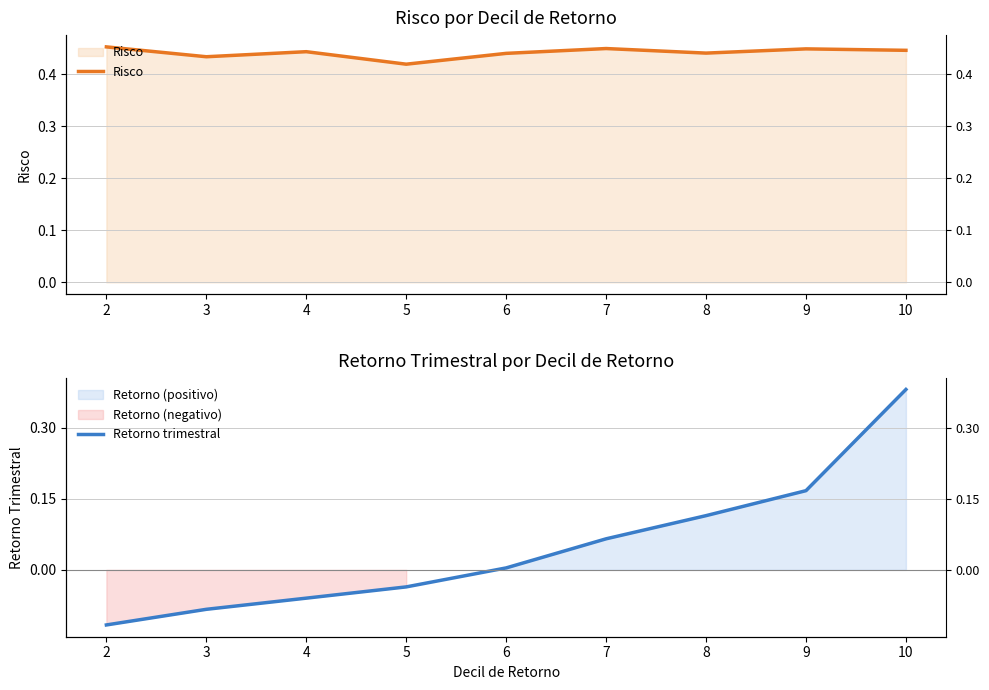

Between 10 and 8, which is larger?

10